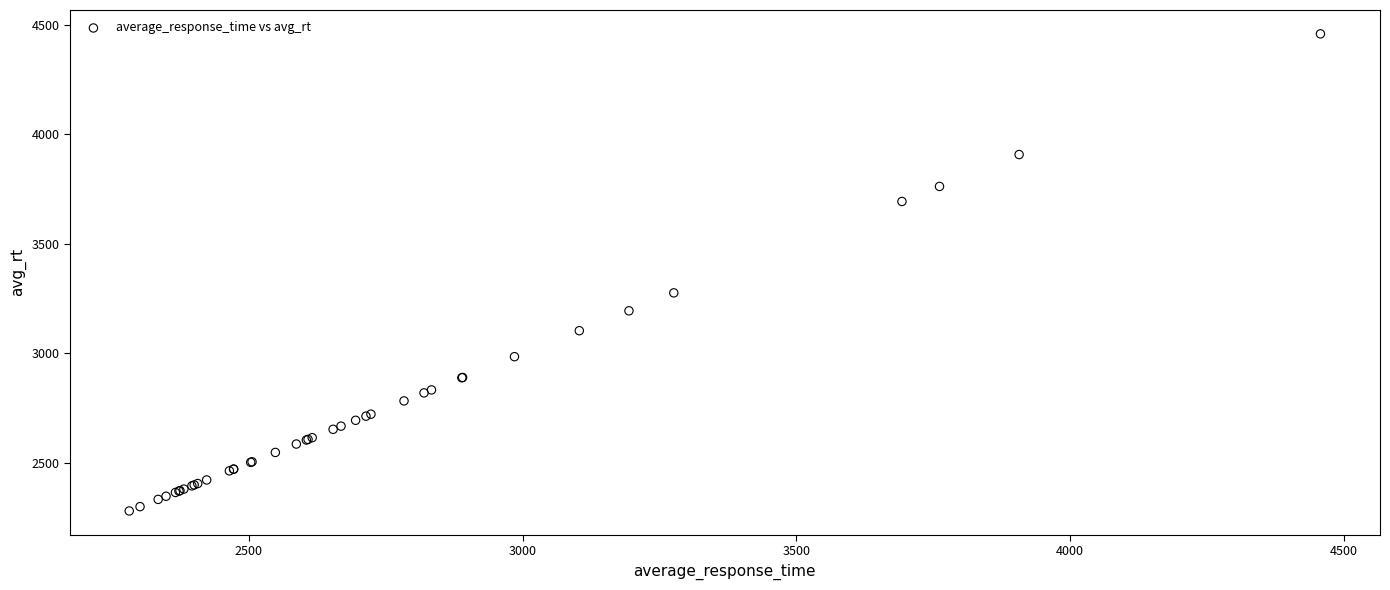

What Y value in the scatter plot is closest to 3369?

3276.2